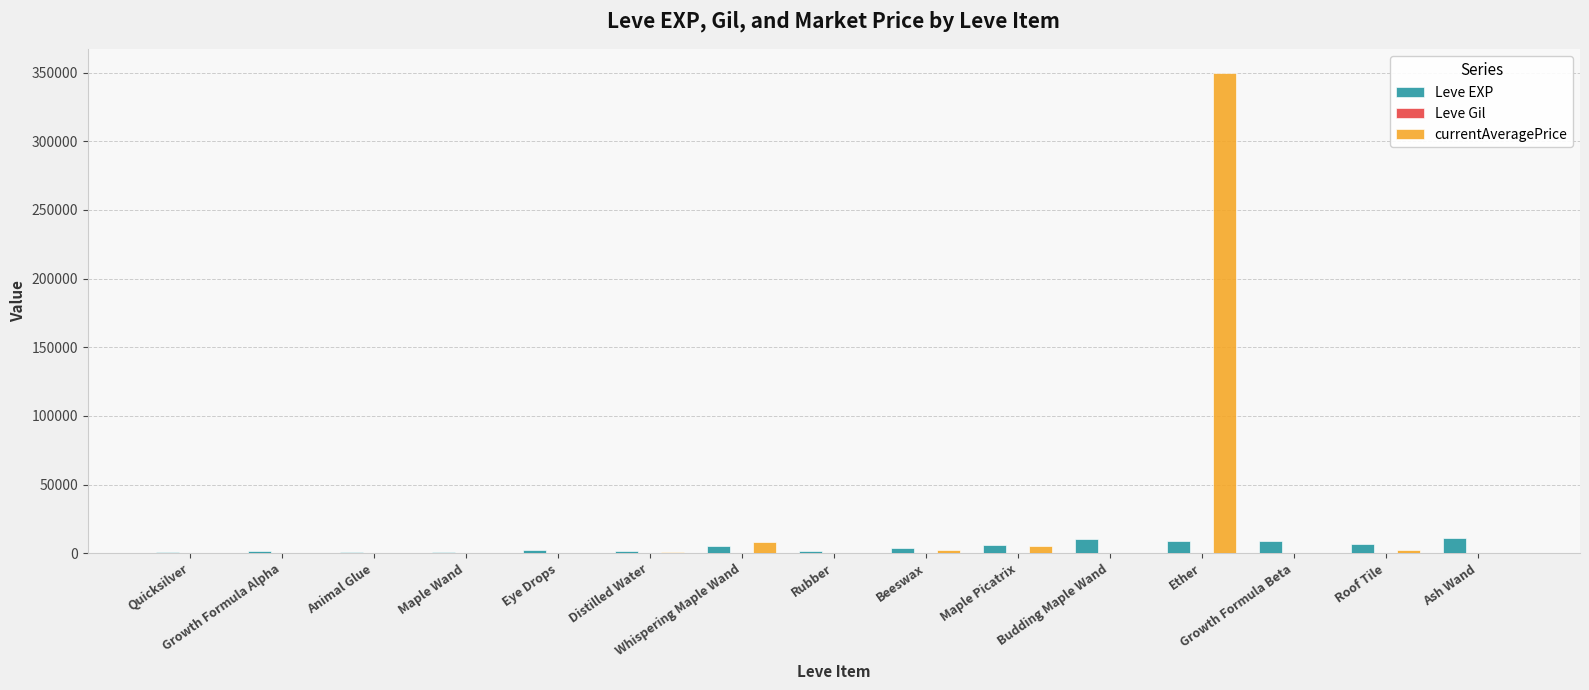

What is the maximum value shown in the chart?

349536.2